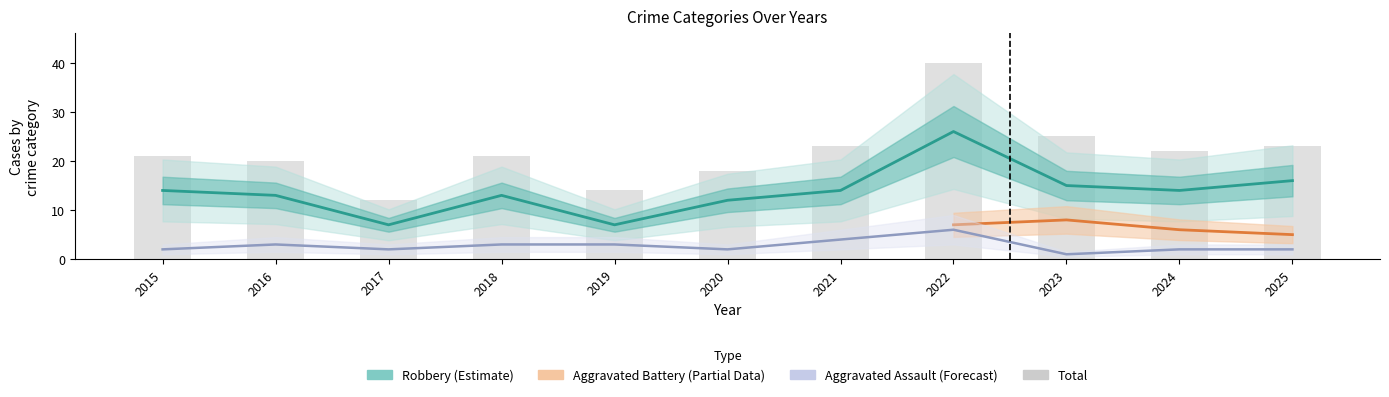

Where does the Aggravated Assault series first go above 2?

2016